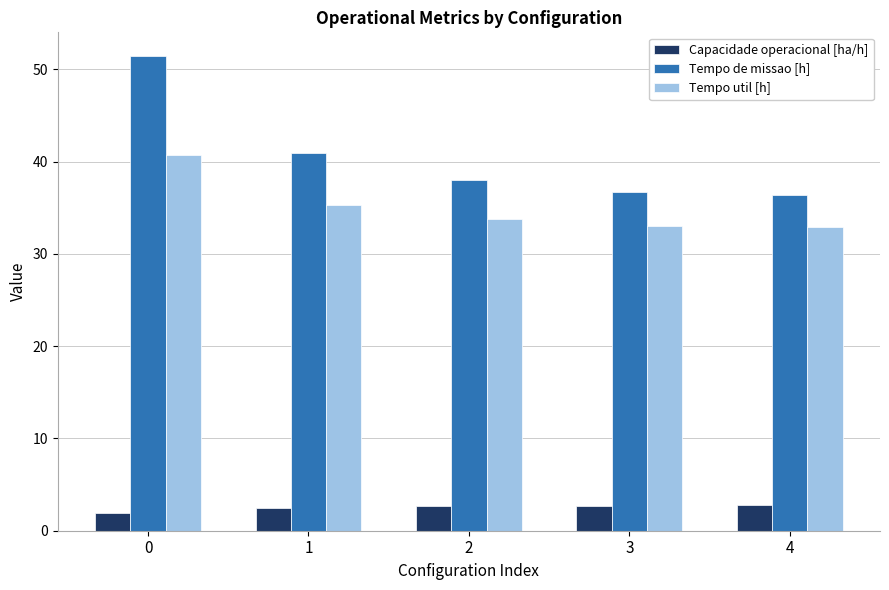

What is the average value of the Tempo util [h] series?

35.2